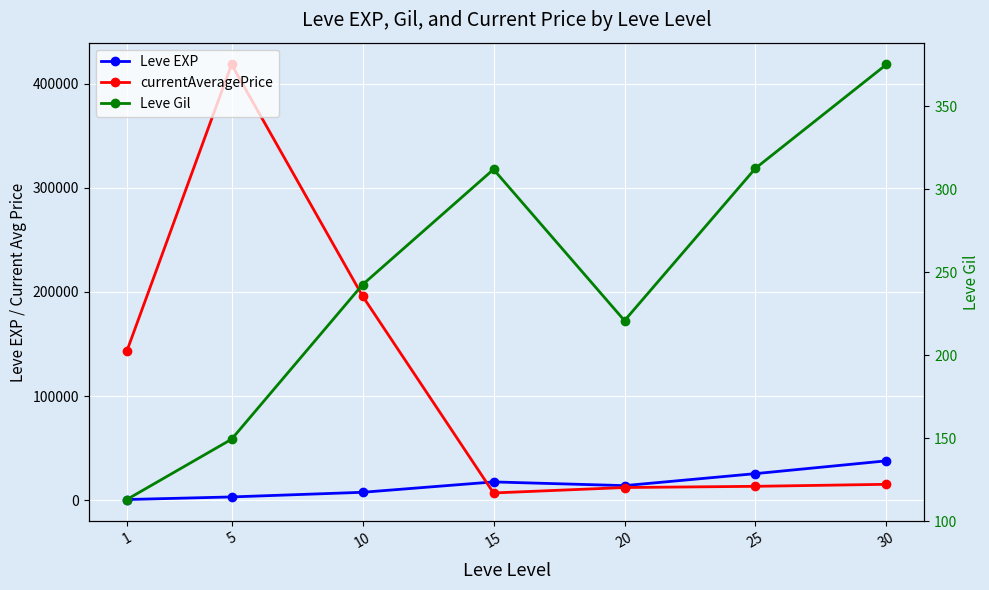

What are all the series names shown in the legend?

Leve EXP, currentAveragePrice, Leve Gil